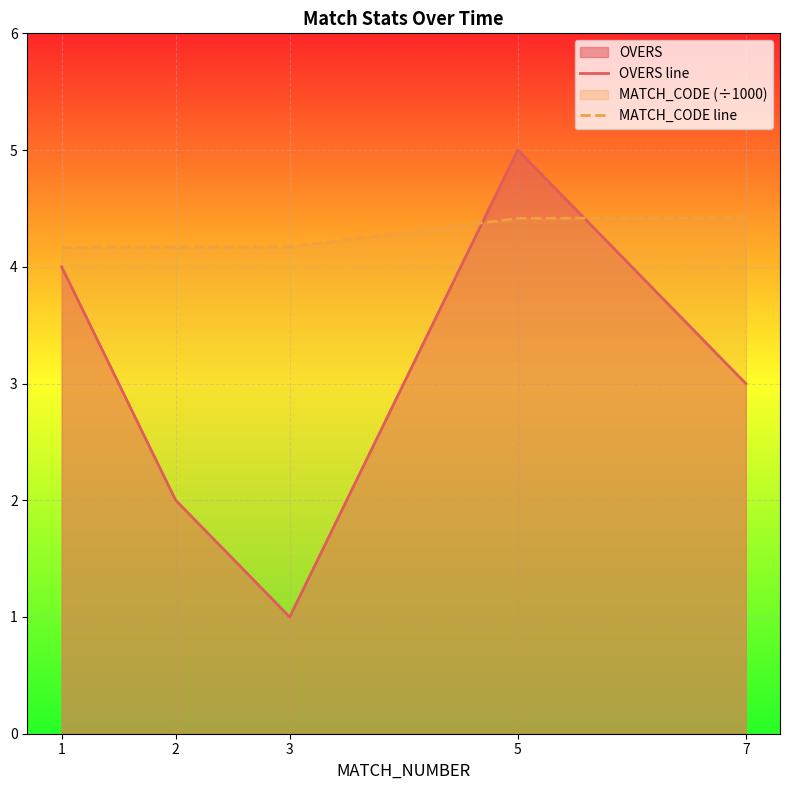

Does the chart display data point markers on the line(s)?

No